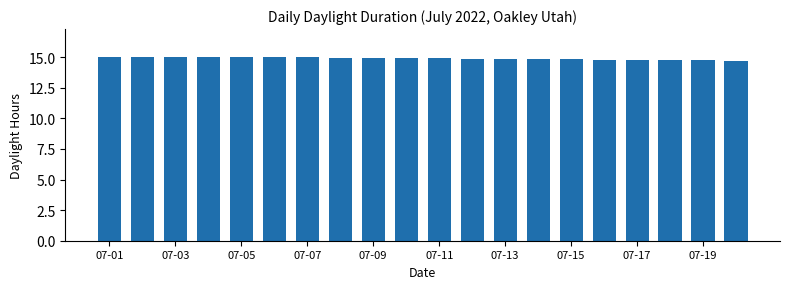

What is the maximum value shown in the chart?

15.0